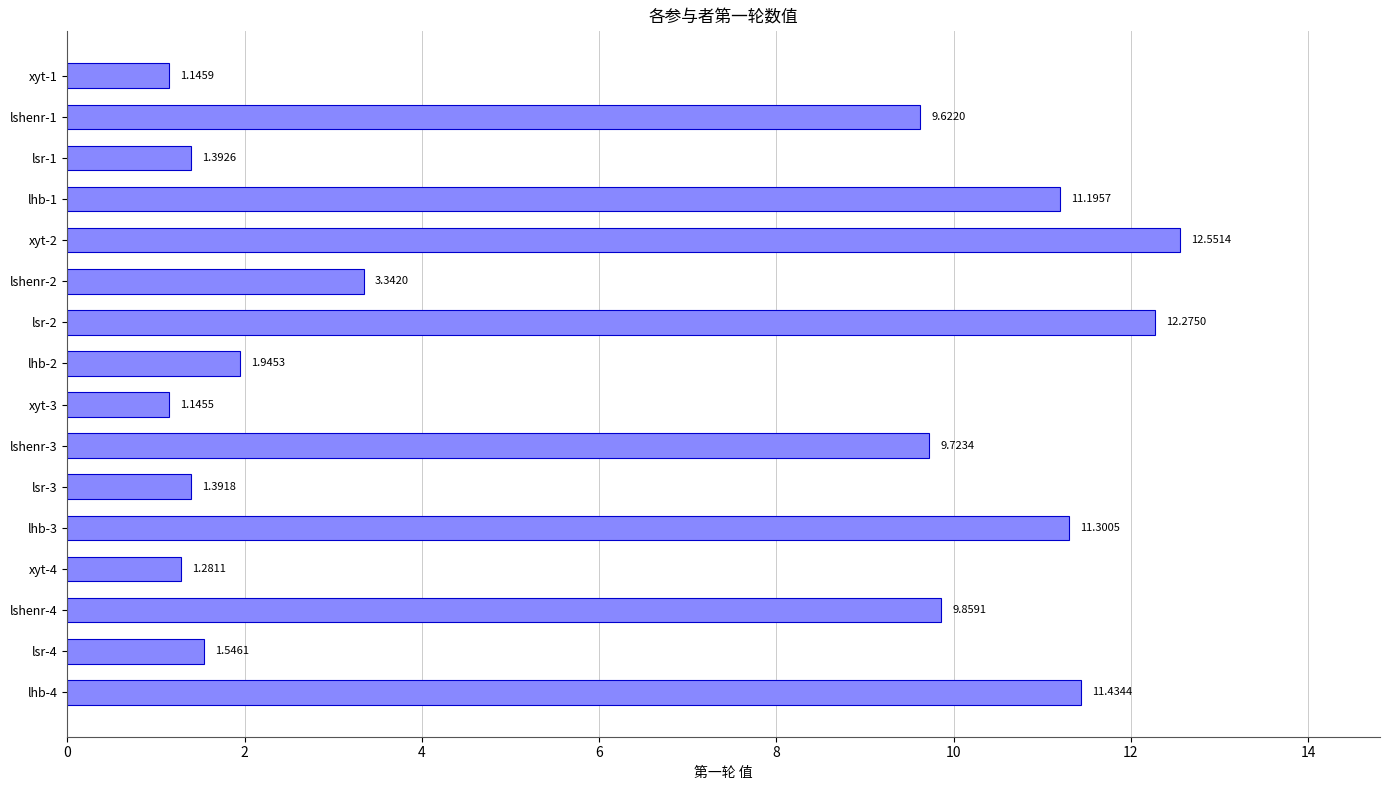

Rank the categories by value from lowest to highest.

xyt-3, xyt-1, xyt-4, lsr-3, lsr-1, lsr-4, lhb-2, lshenr-2, lshenr-1, lshenr-3, lshenr-4, lhb-1, lhb-3, lhb-4, lsr-2, xyt-2